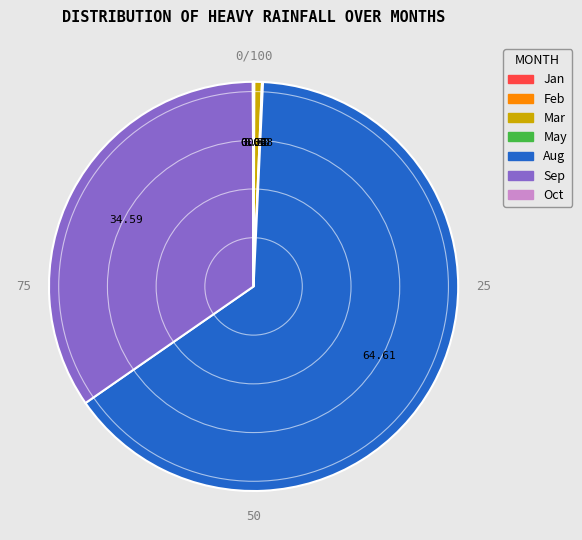

Which has a higher value, Mar or Aug?

Aug